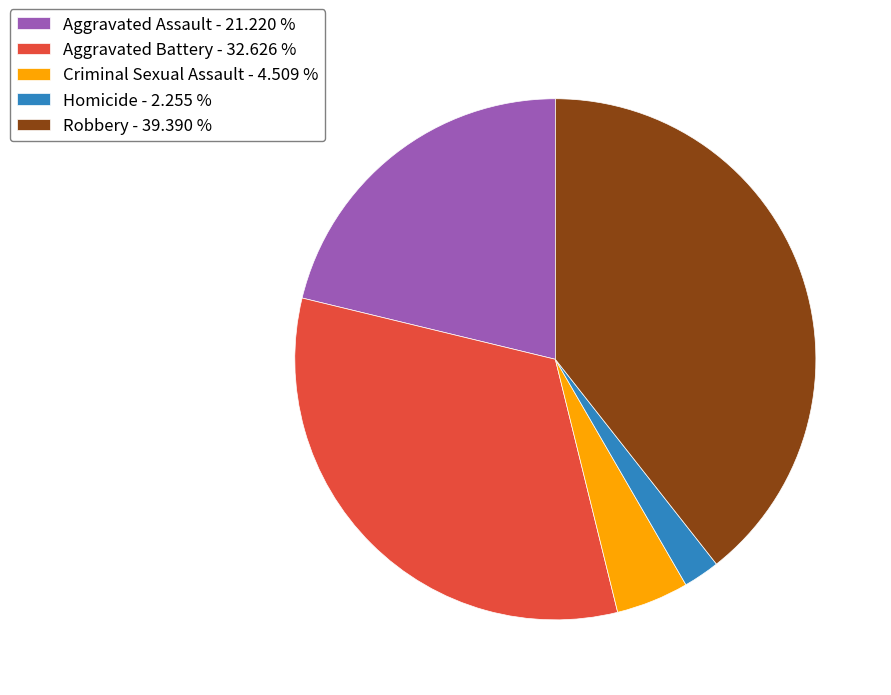

Is there a majority slice in this chart?

No